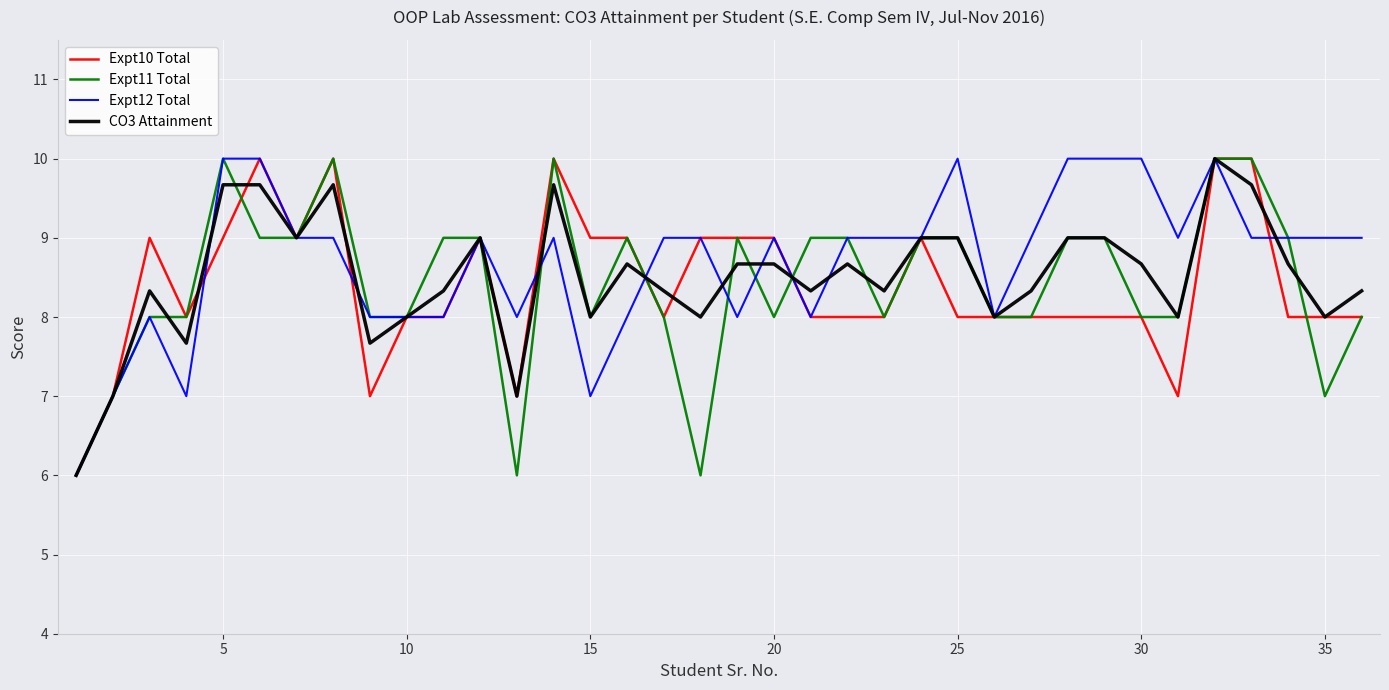

Does the chart display data point markers on the line(s)?

No